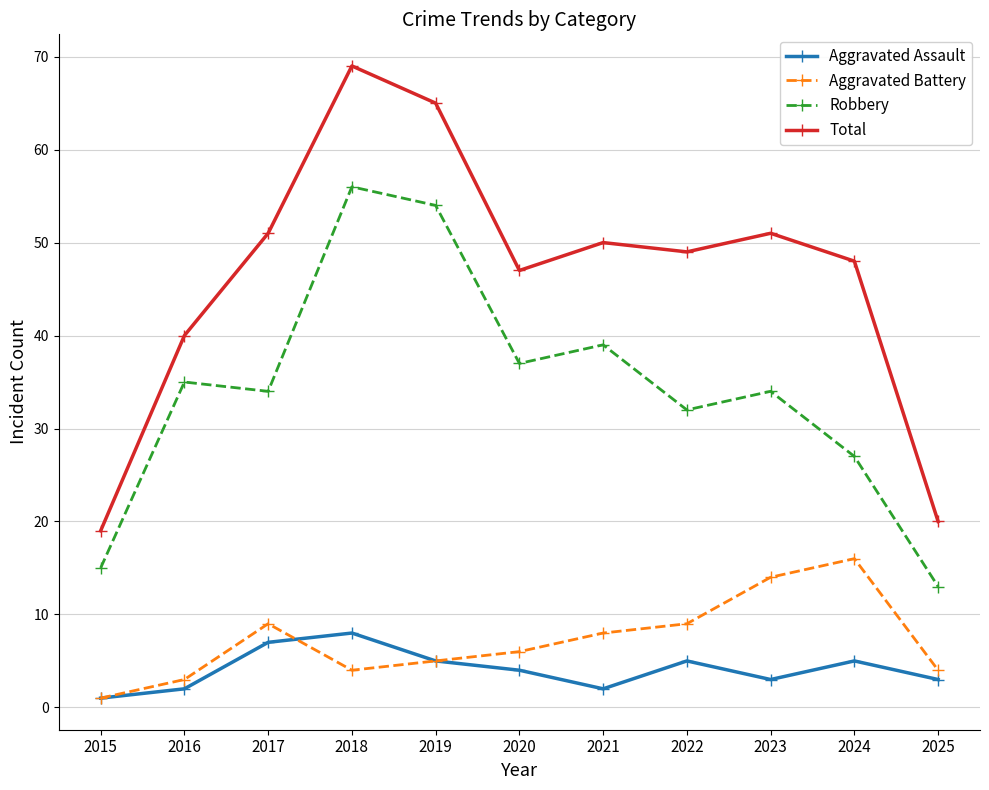

At which label is Aggravated Battery closest to 8?

2021